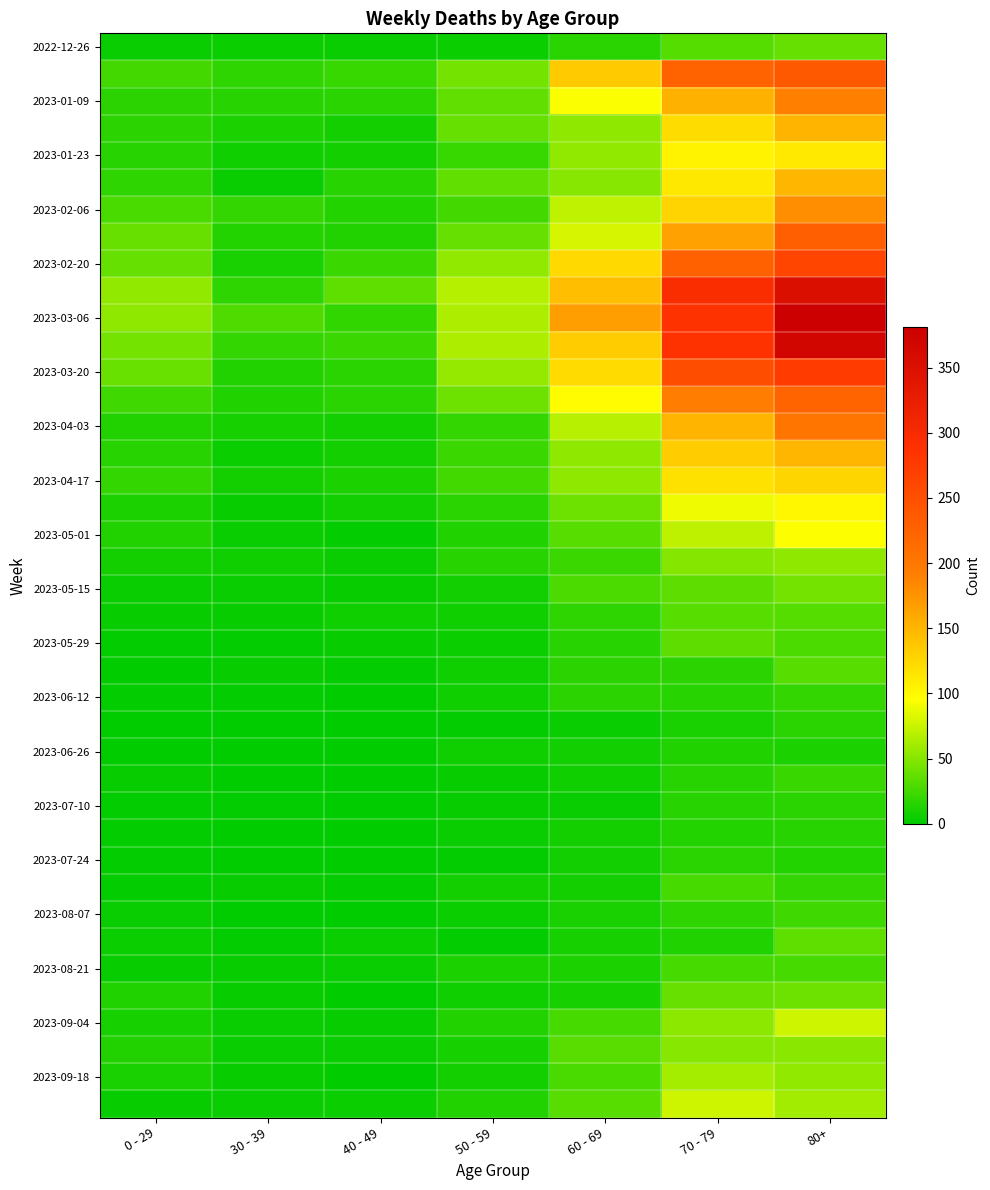

At which category does the chart reach its minimum across all series?

40 - 49